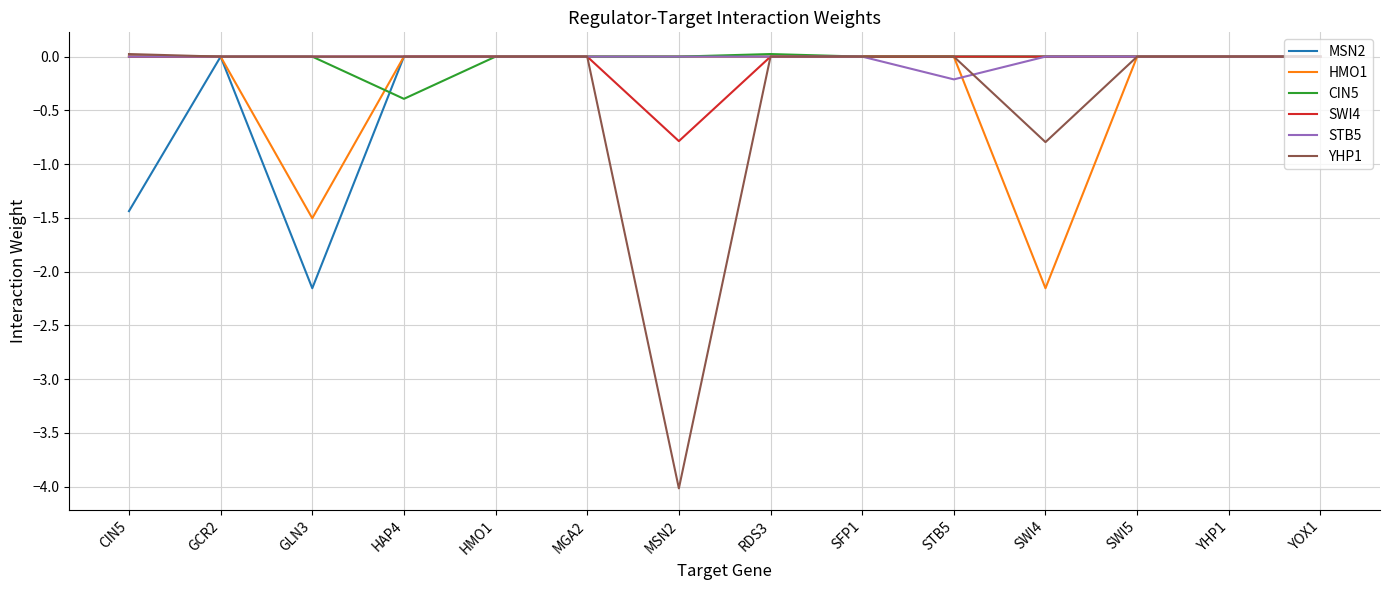

What is the minimum value for YHP1?

-4.0